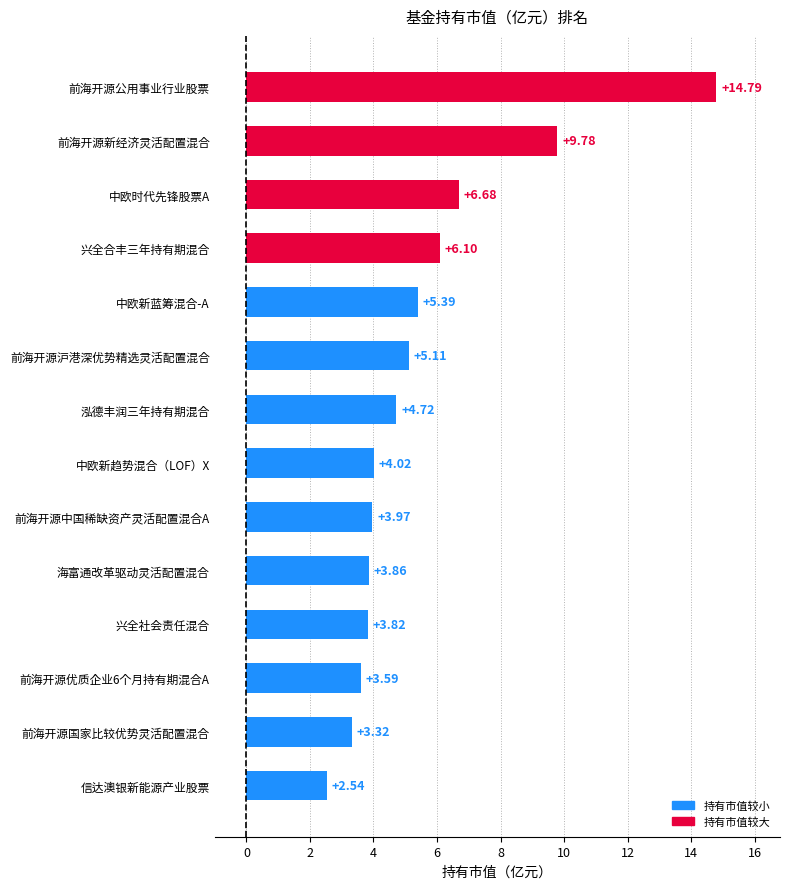

What is the difference between the values at 前海开源公用事业行业股票 and 中欧新蓝筹混合-A?

9.4